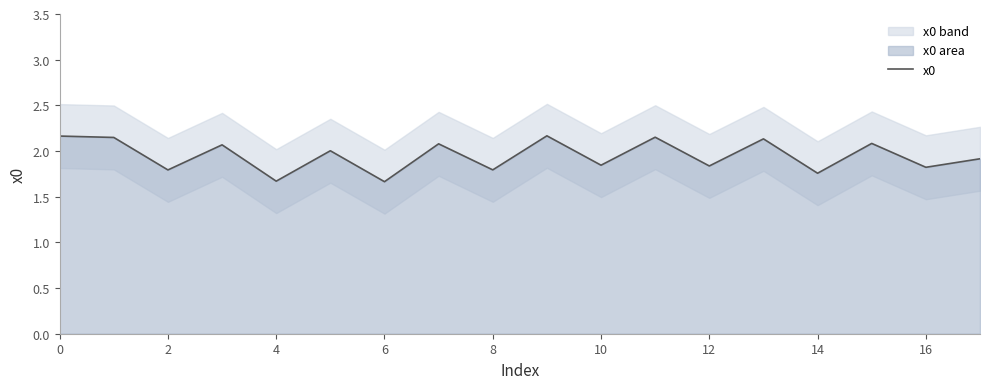

The value of x0 at 4 is 1.7. True or false?

True